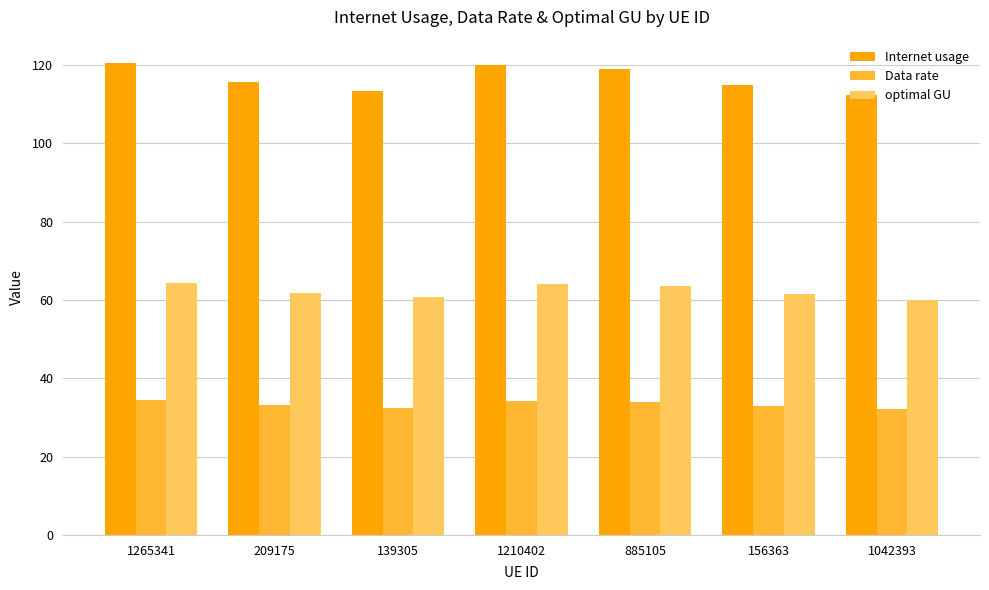

Is it true that Data rate equals 22.4 at 209175?

False